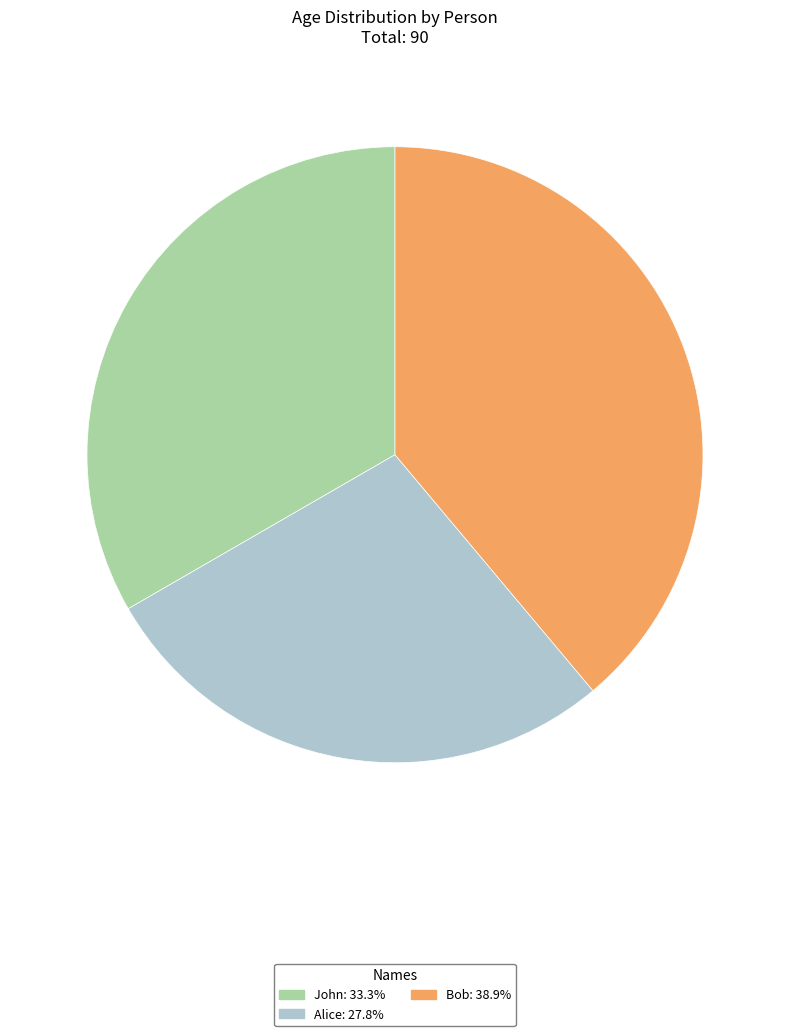

Is it true that Alice is 22% of the pie?

False